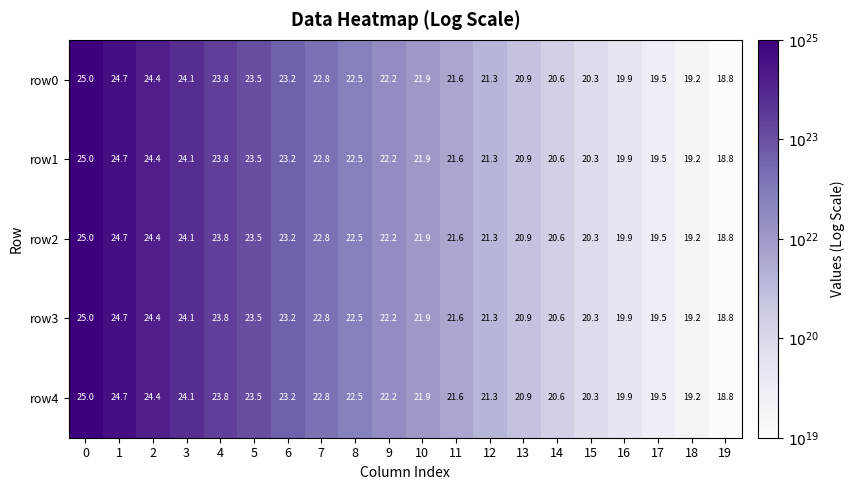

How many data points does each series have?

20